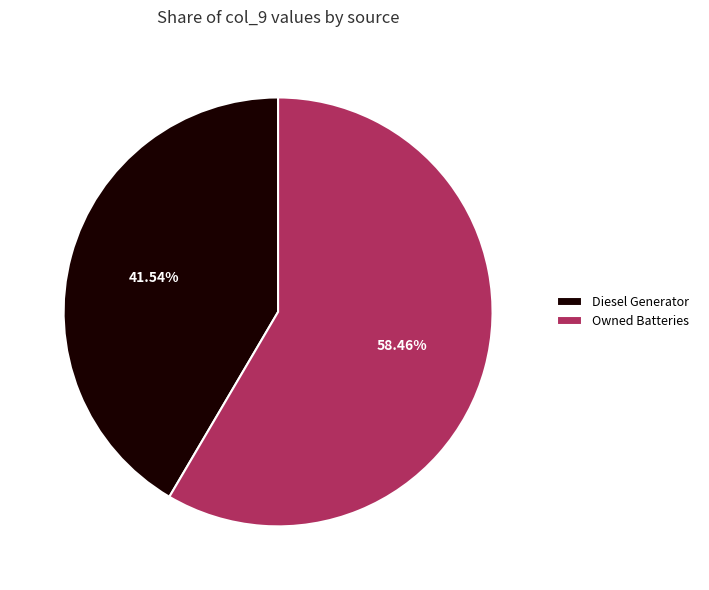

What is the largest slice in the pie chart?

Owned Batteries